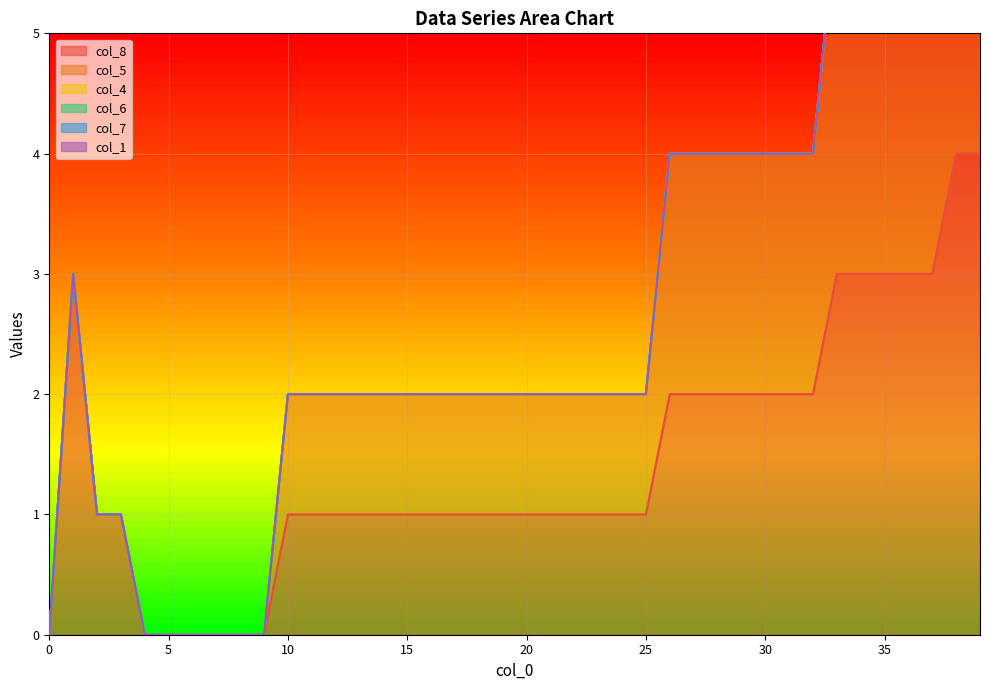

What is the value of the col_8 point at the 31st from the left?

2